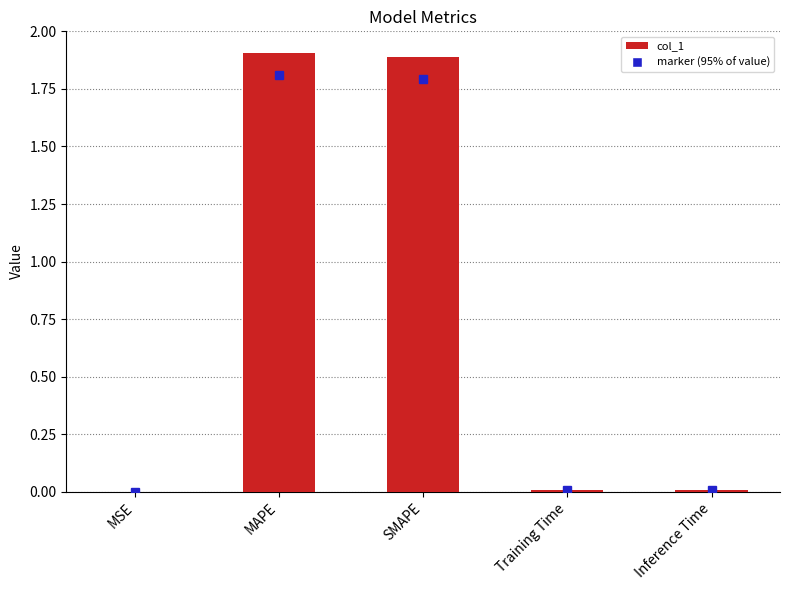

The value at MSE is 0.0. True or false?

True